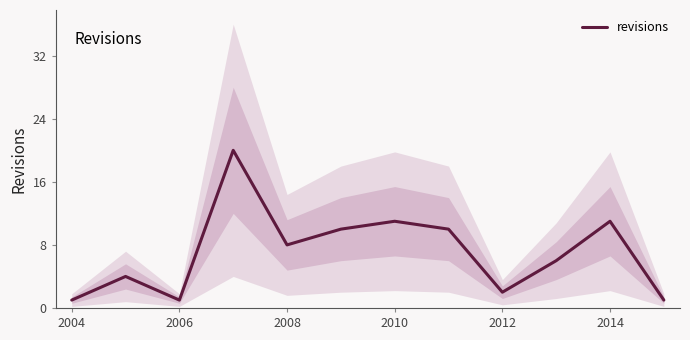

The value of revisions at 2014 is 16. True or false?

False